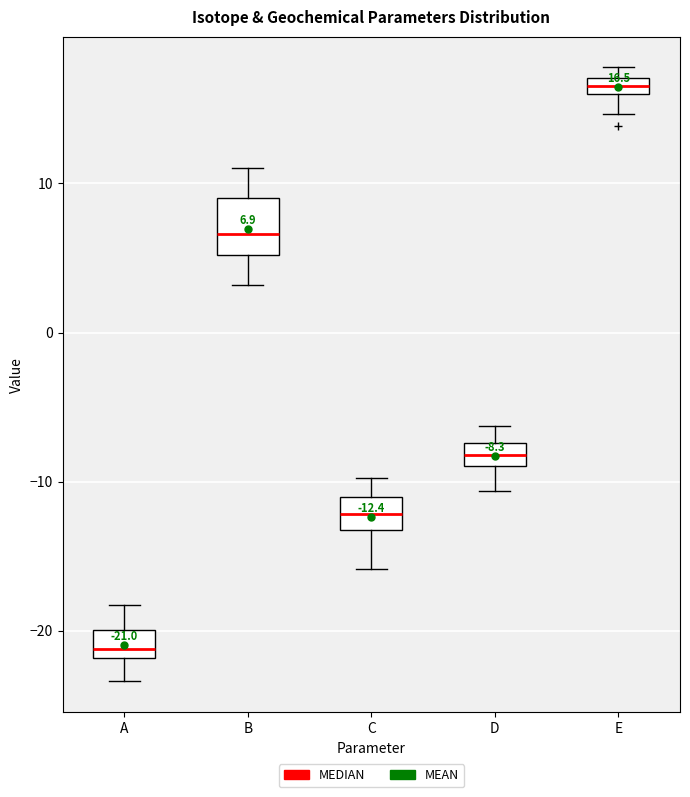

Which box has the lowest median line?

A